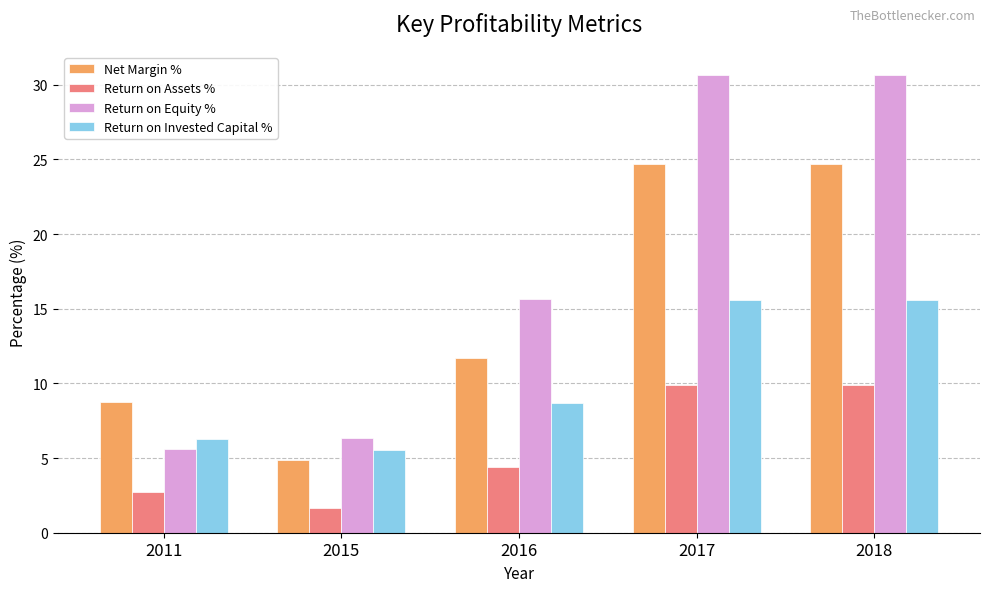

What value does the Net Margin % series have at 2016?

11.7